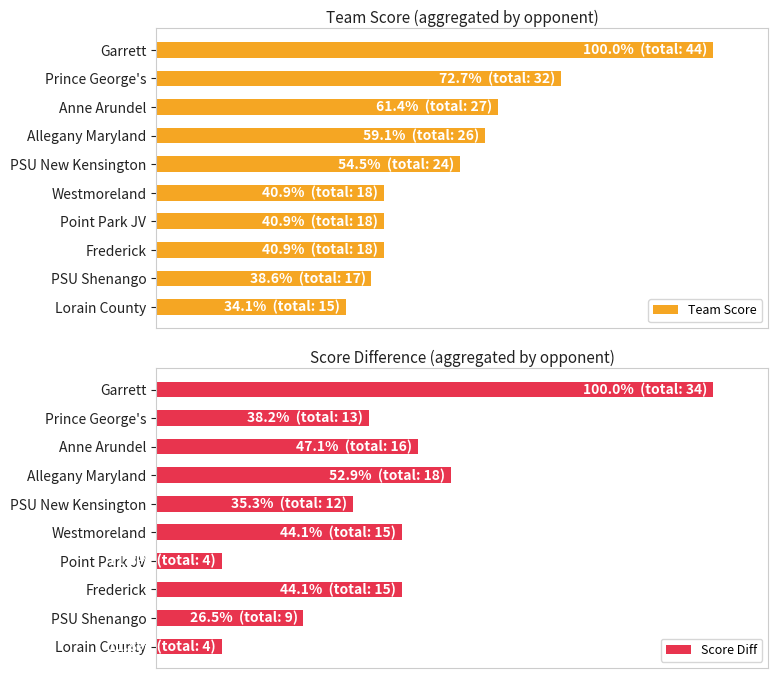

How many bars are there in each group?

2